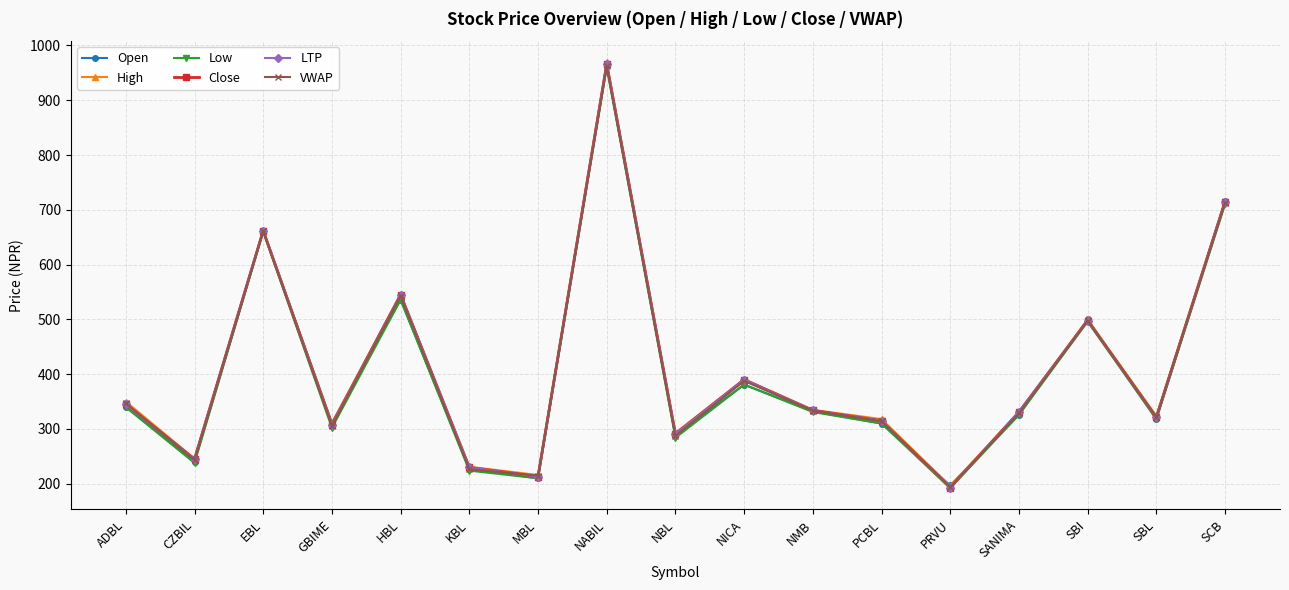

What is the difference between the highest and lowest values at NBL?

9.0